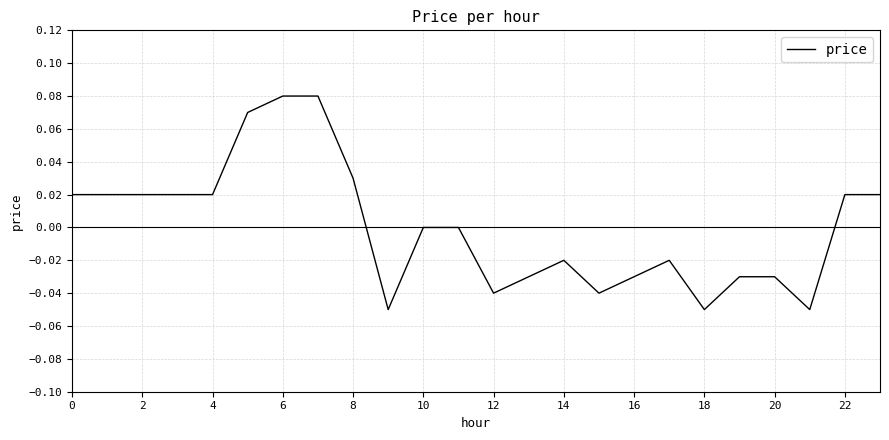

How many lines are shown in the chart?

1